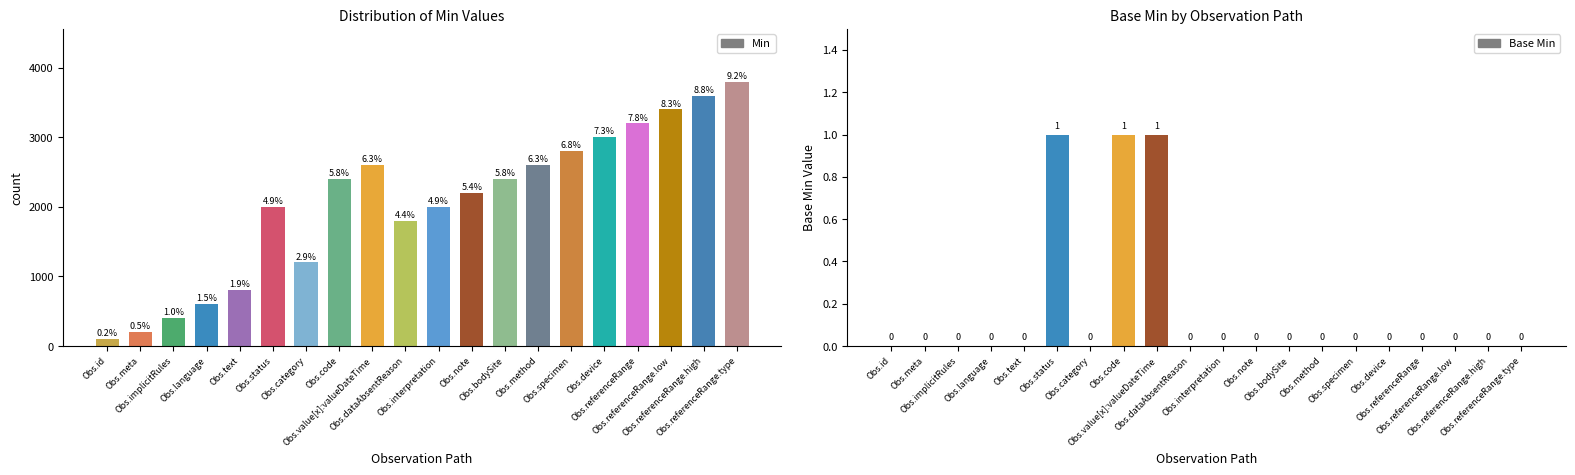

Rank the categories by value from highest to lowest.

Obs.status, Obs.code, Obs.value[x]:valueDateTime, Obs.id, Obs.meta, Obs.implicitRules, Obs.language, Obs.text, Obs.category, Obs.dataAbsentReason, Obs.interpretation, Obs.note, Obs.bodySite, Obs.method, Obs.specimen, Obs.device, Obs.referenceRange, Obs.referenceRange.low, Obs.referenceRange.high, Obs.referenceRange.type